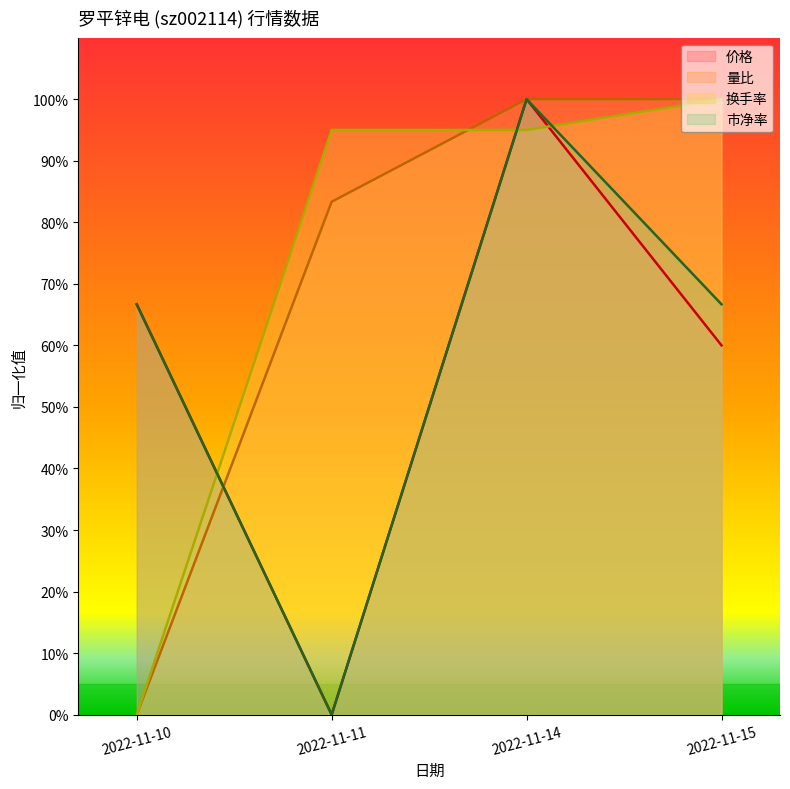

What is the sum of the 价格 values at 2022-11-10 and 2022-11-15?

126.7